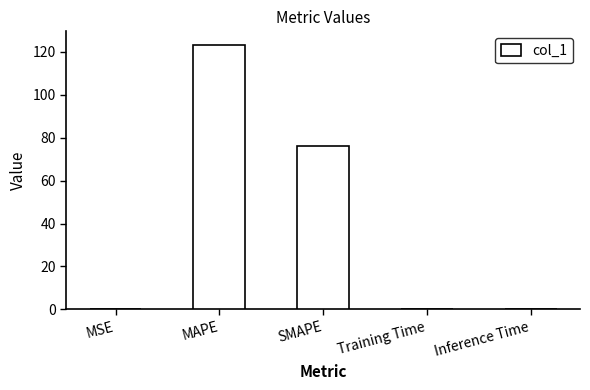

What is the difference between the values at MAPE and Training Time?

123.4